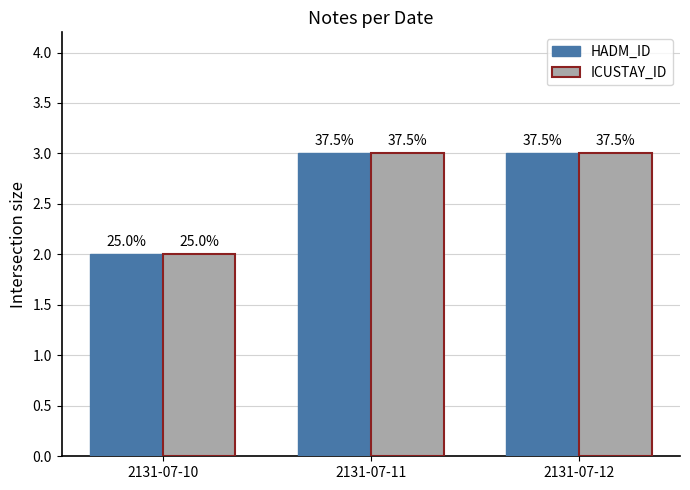

What are all the series names shown in the legend?

HADM_ID, ICUSTAY_ID